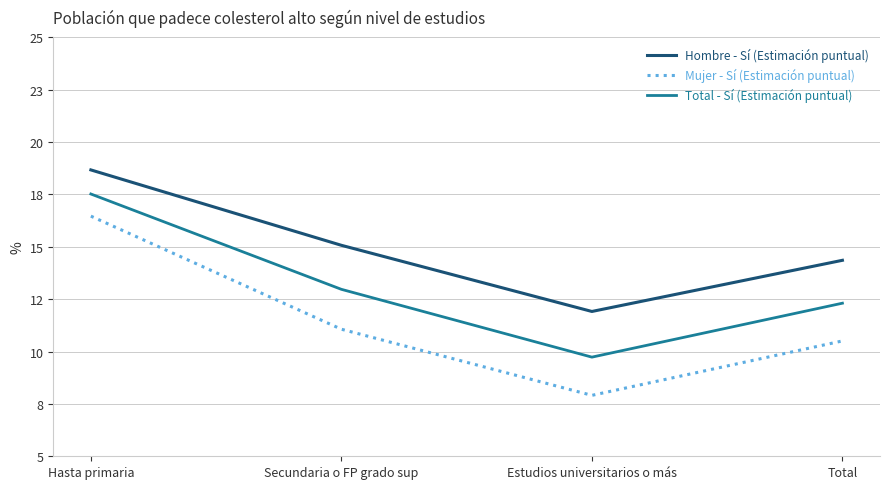

What are all the series names shown in the legend?

Hombre - Sí (Estimación puntual), Mujer - Sí (Estimación puntual), Total - Sí (Estimación puntual)